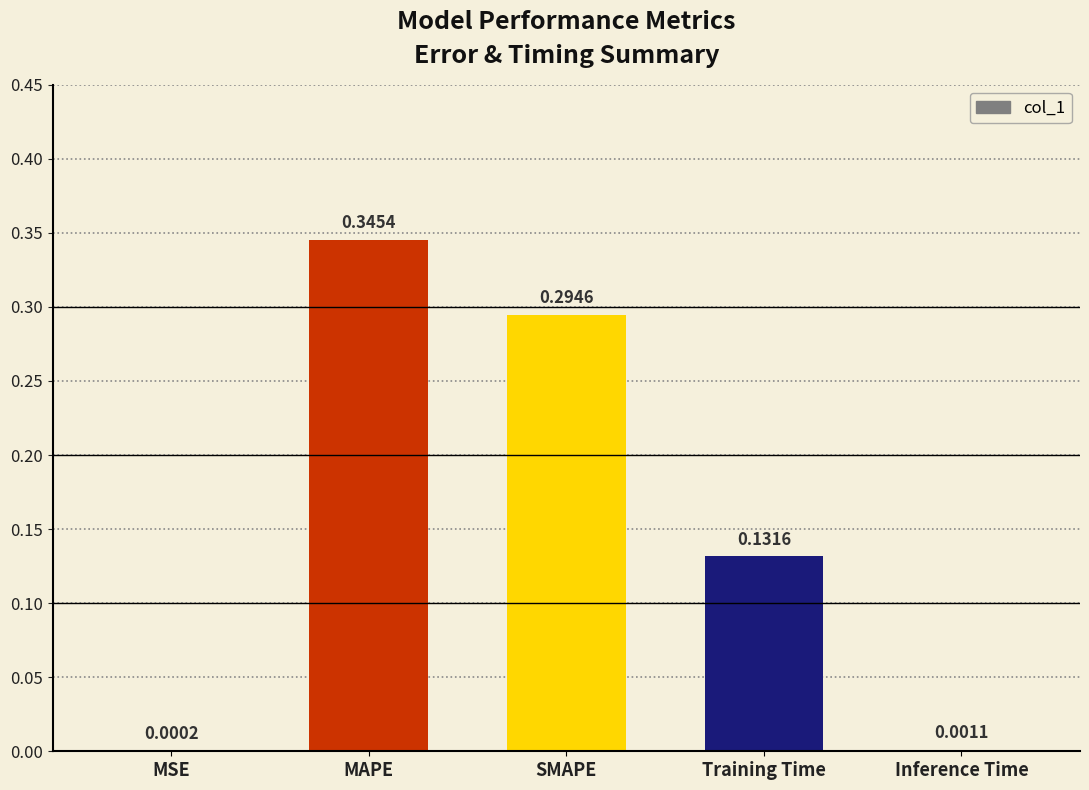

Where is the data nearest to the value 0?

MSE